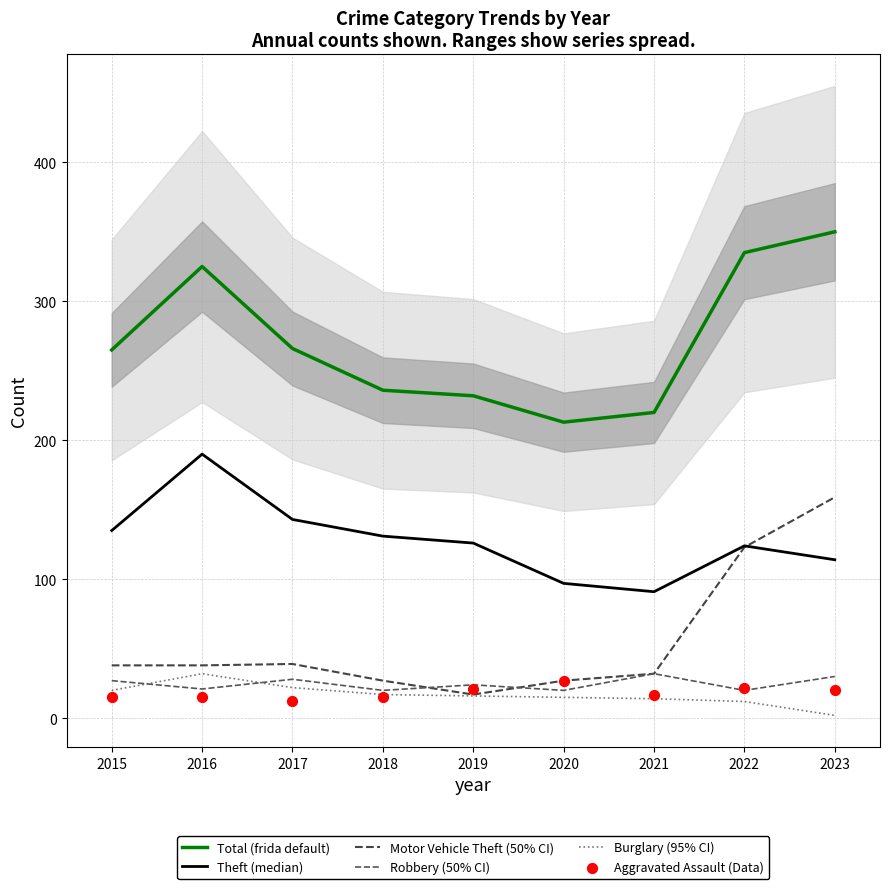

At how many categories does at least one series exceed 145?

9